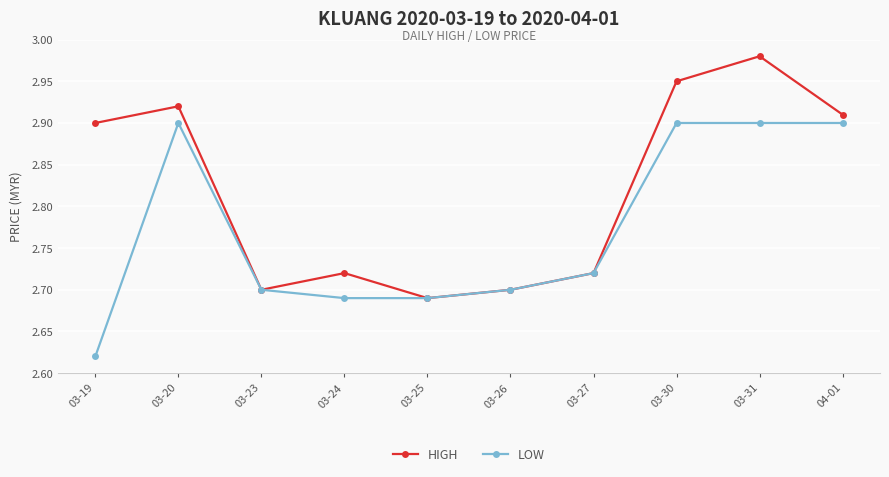

Count the number of categories in the chart.

10